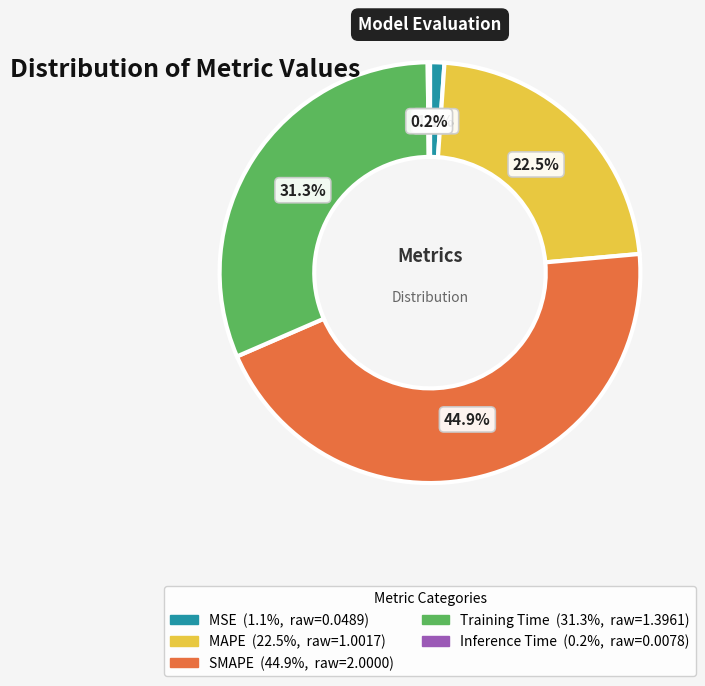

How much of the chart is everything except MAPE?

77.5%